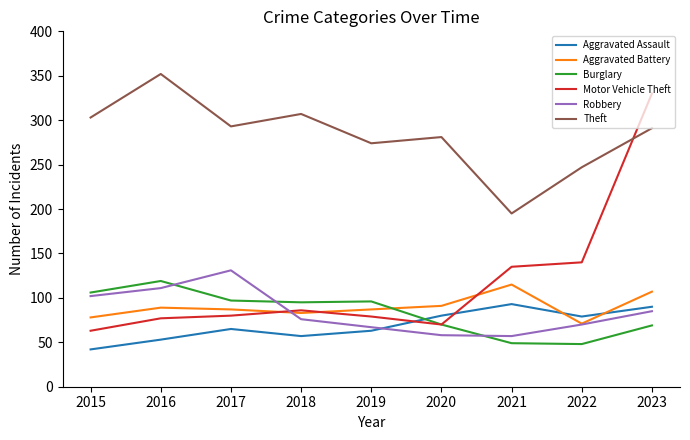

What is the difference between the highest and lowest values at 2017?

228